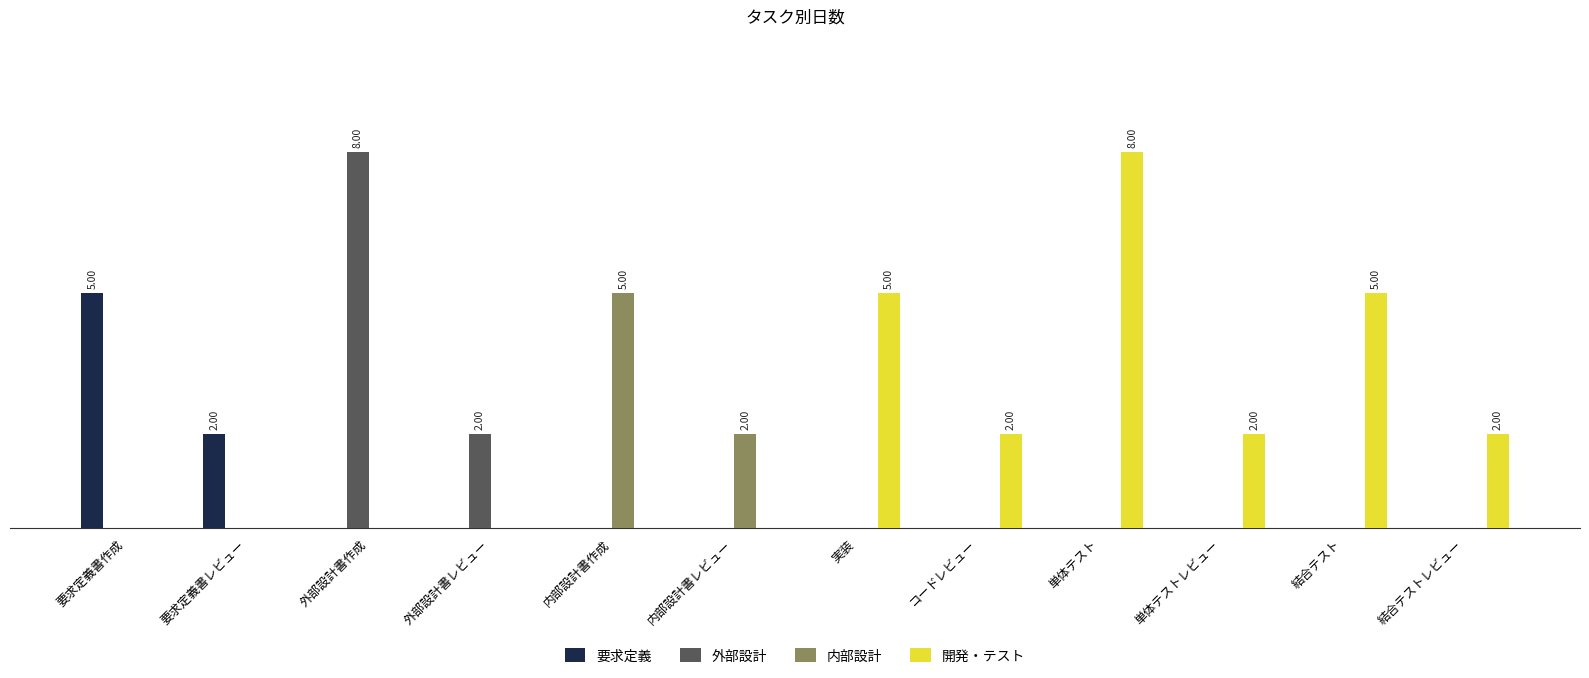

Which series has the largest total across all categories?

開発・テスト